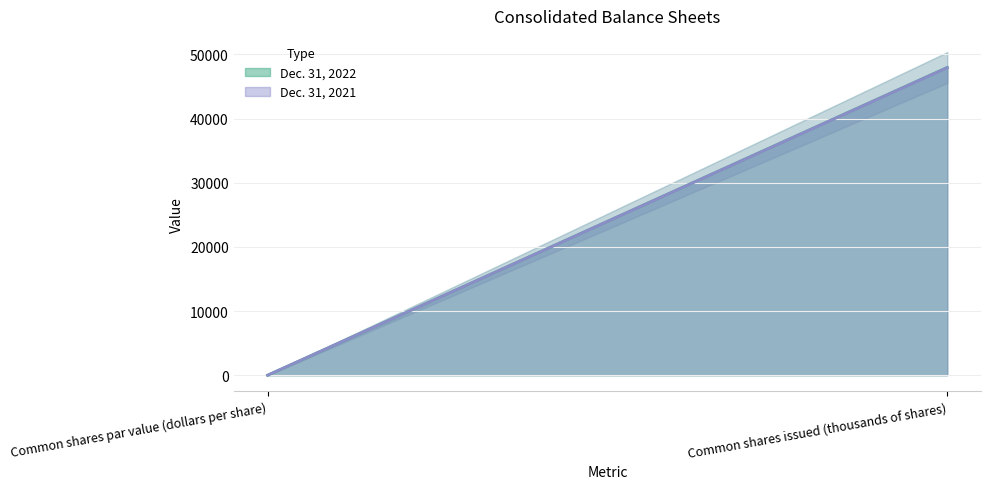

Reading left to right, what are all the values shown in this chart?

Dec. 31, 2022: Common shares par value (dollars per share)=1	Common shares issued (thousands of shares)=47957
Dec. 31, 2021: Common shares par value (dollars per share)=1	Common shares issued (thousands of shares)=47929